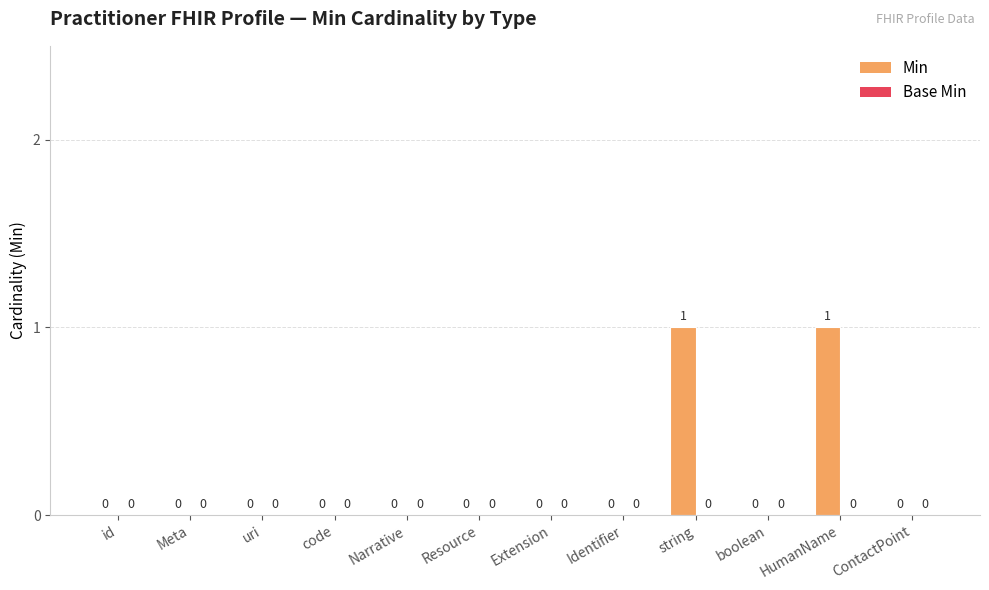

Which has a higher value, HumanName or Resource?

HumanName